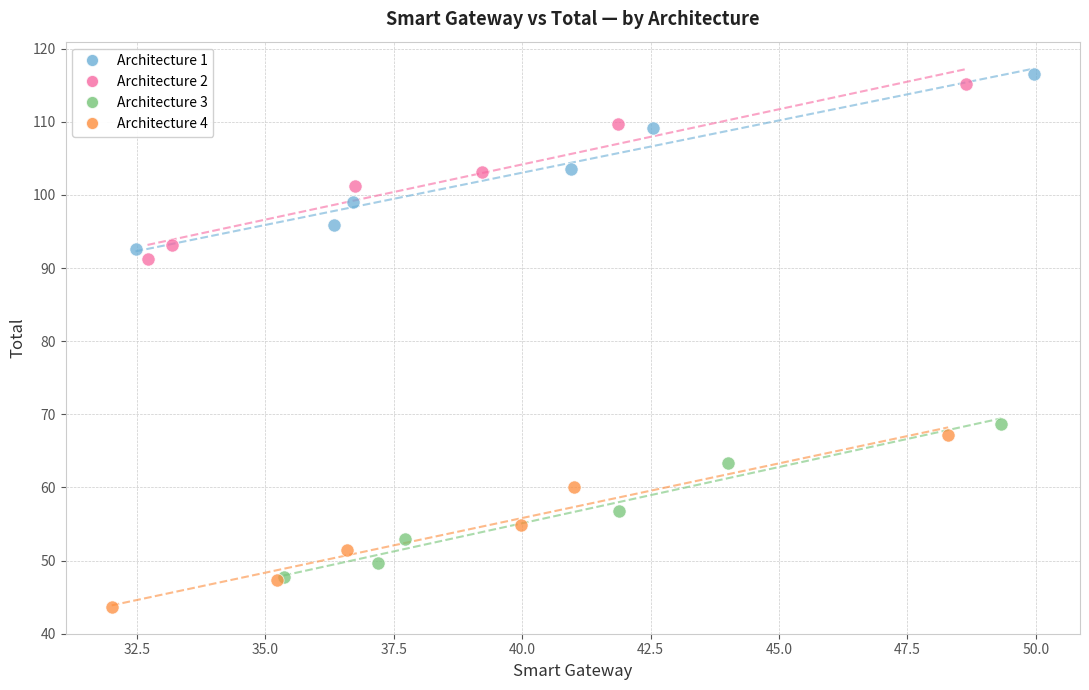

Which series reaches the minimum Y coordinate?

Architecture 4